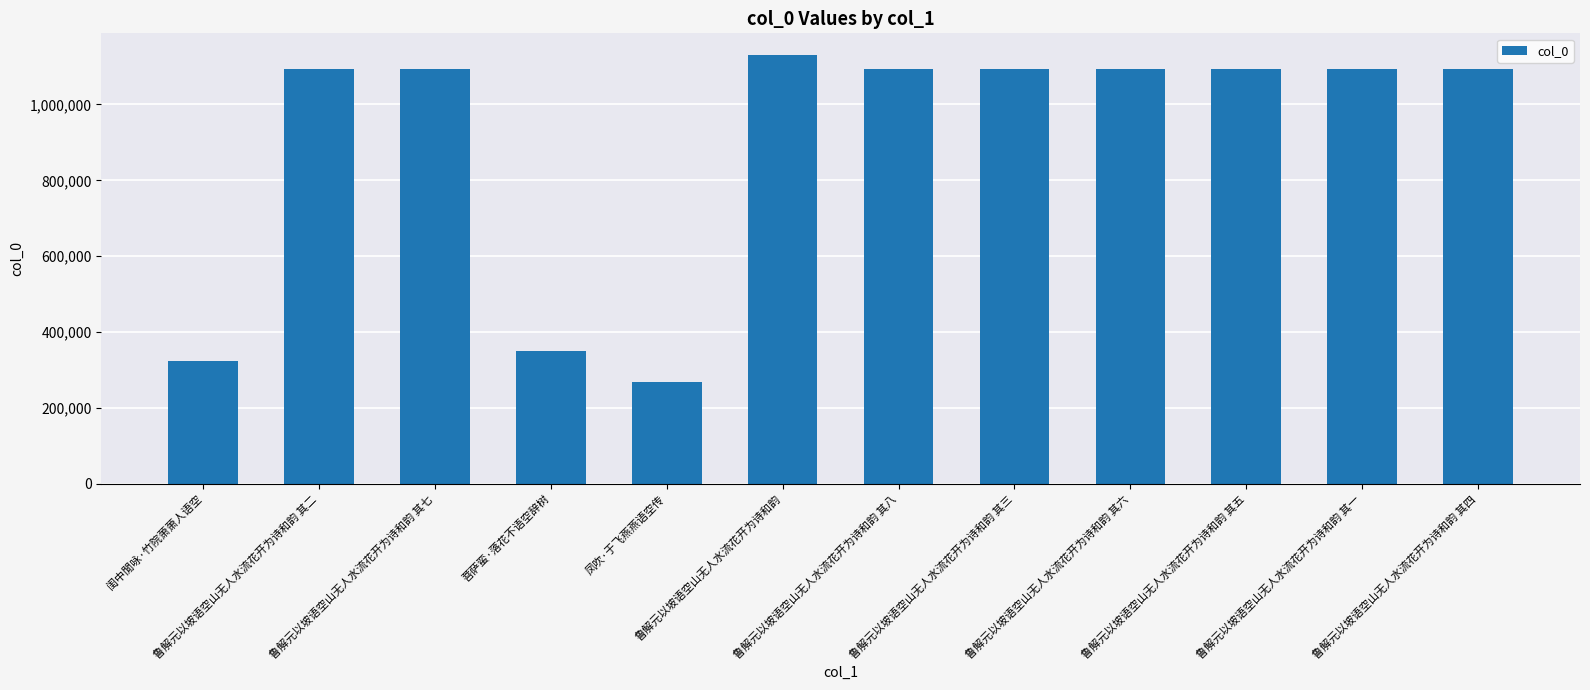

What is the greatest value displayed?

1130818